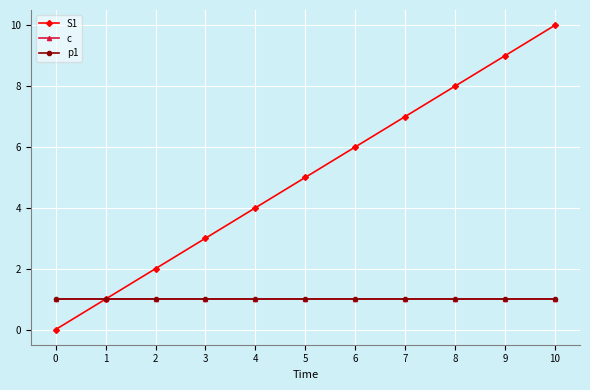

True or false: c and p1 intersect in this chart.

False